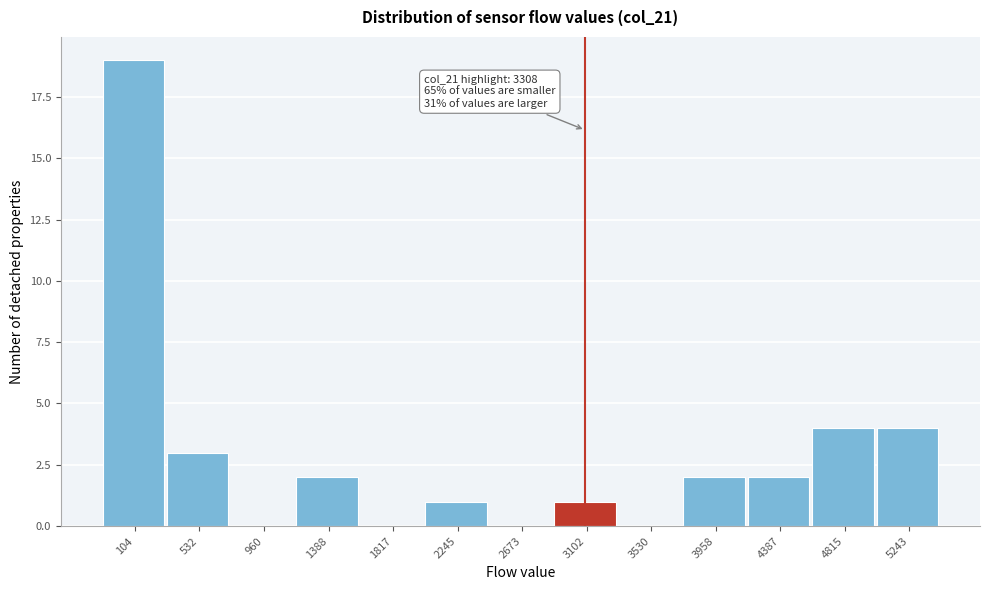

Reading right to left, list all the values displayed in this chart.

5243=4	4815=4	4387=2	3958=2	3530=0	3102=1	2673=0	2245=1	1817=0	1388=2	960=0	532=3	104=19